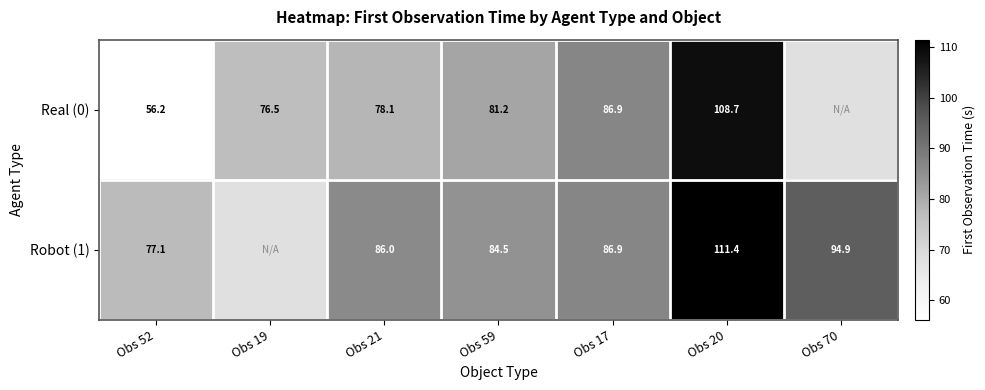

At how many categories does at least one series exceed 107?

1